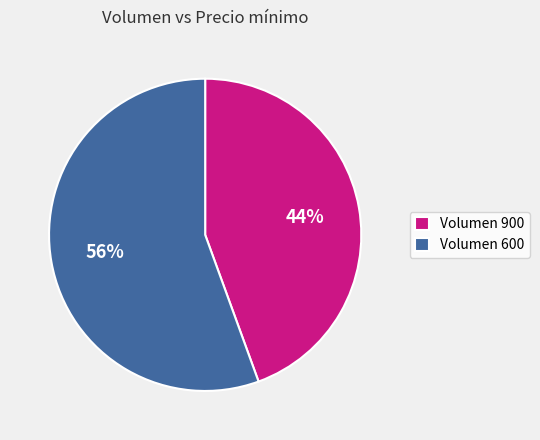

True or false: Volumen 900 accounts for 51% of the total.

False